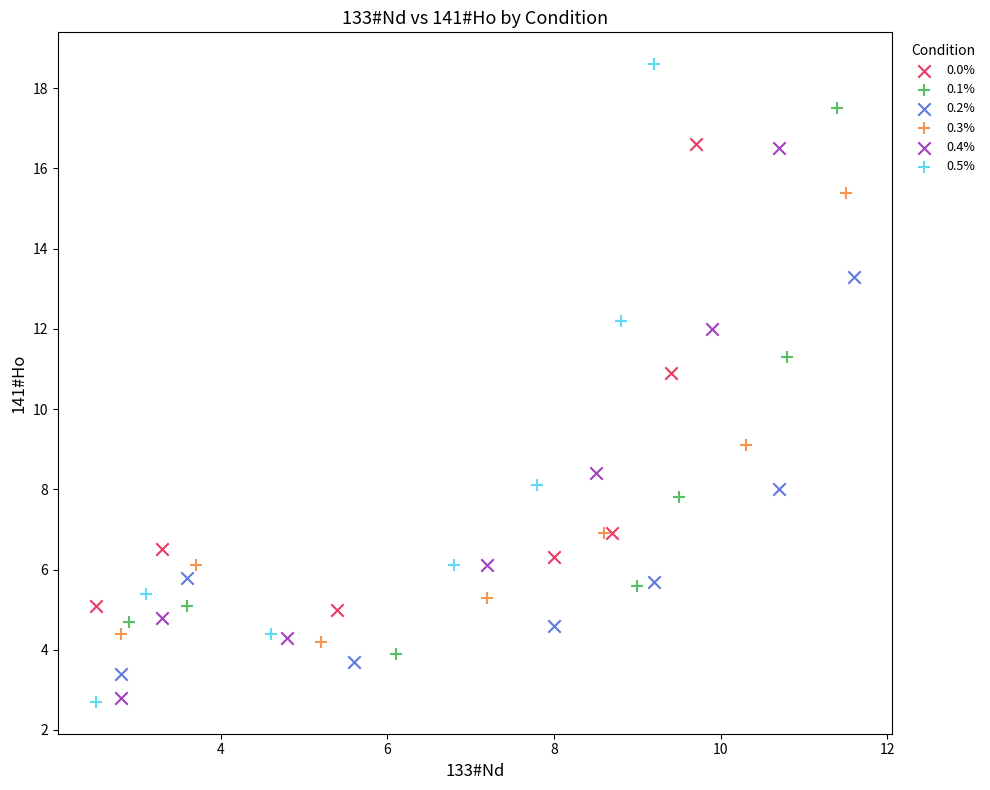

Which series reaches the maximum Y coordinate?

0.5%